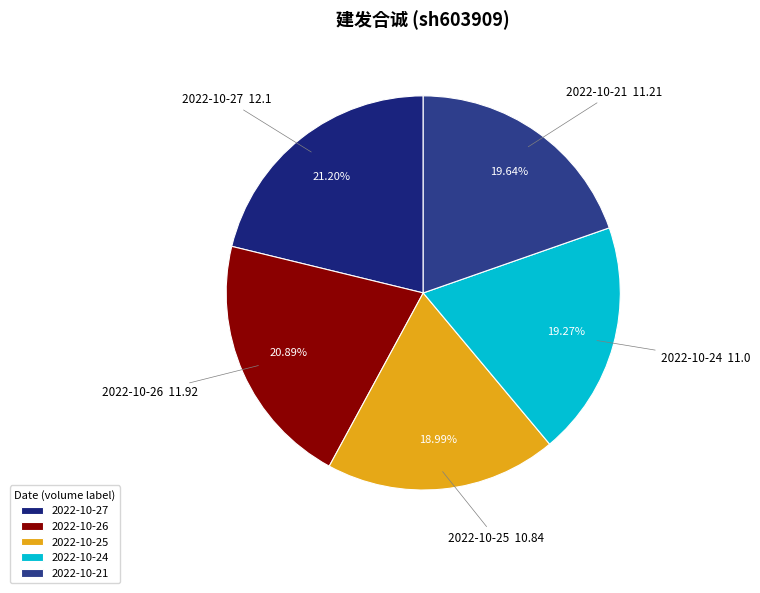

Is there any slice that represents more than half of the pie?

No